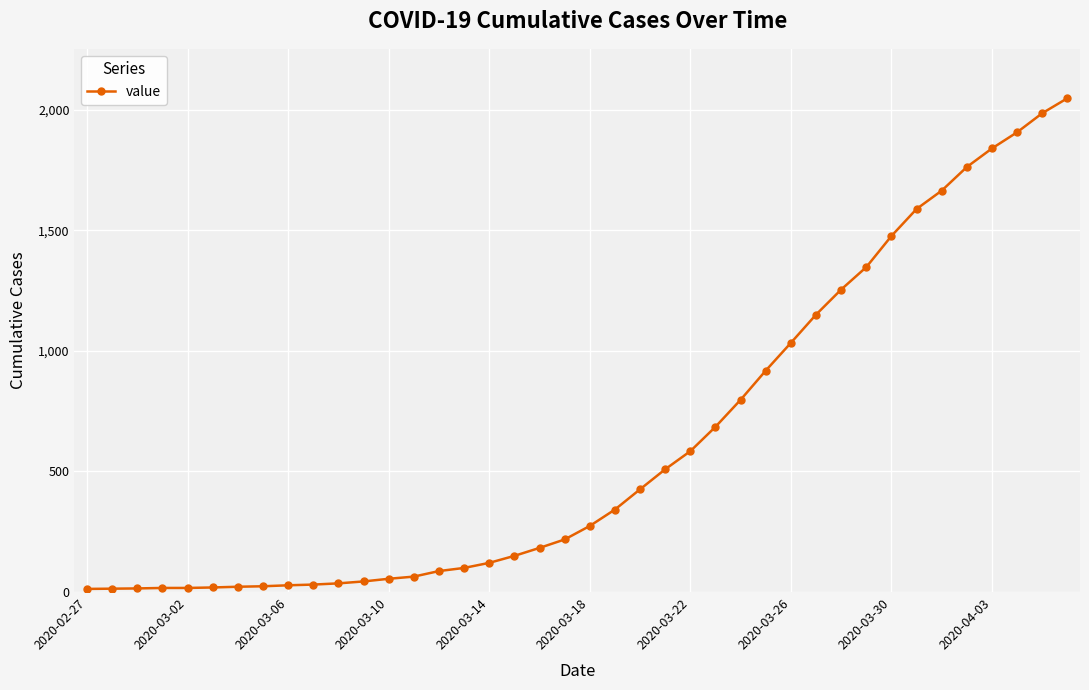

What is the maximum value shown in the chart?

2047